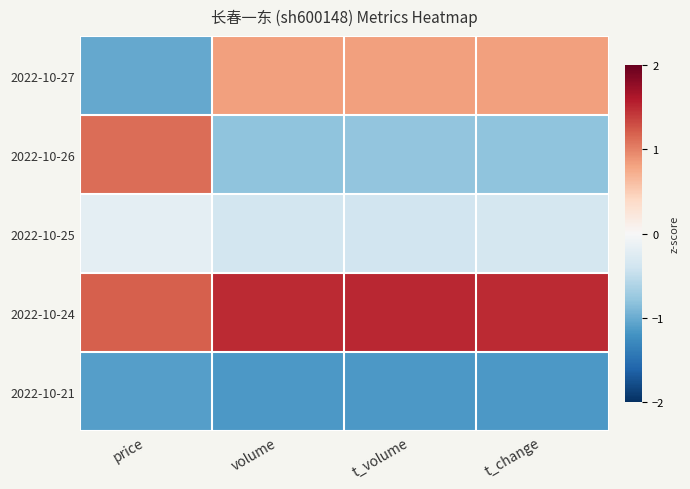

Which series has the largest total across all categories?

2022-10-24